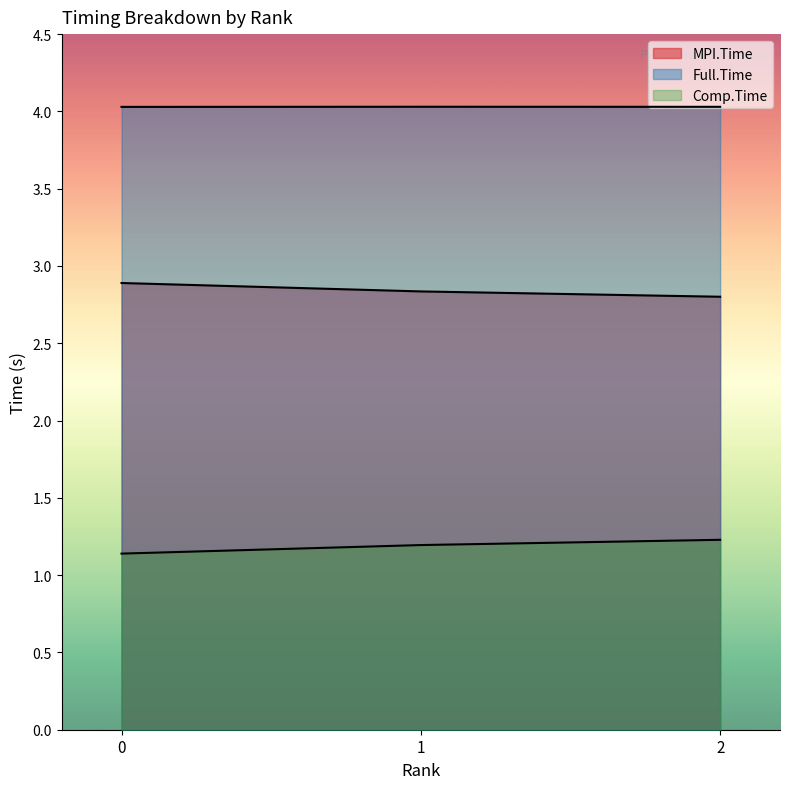

Reading right to left, extract all data points from this chart.

MPI.Time: 2=2.8	1=2.8	0=2.9
Full.Time: 2=4.0	1=4.0	0=4.0
Comp.Time: 2=1.2	1=1.2	0=1.1